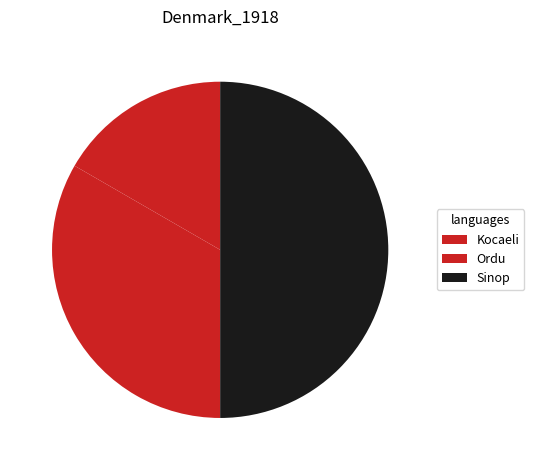

What is the ratio of the value at Ordu to the value at Sinop?

0.7